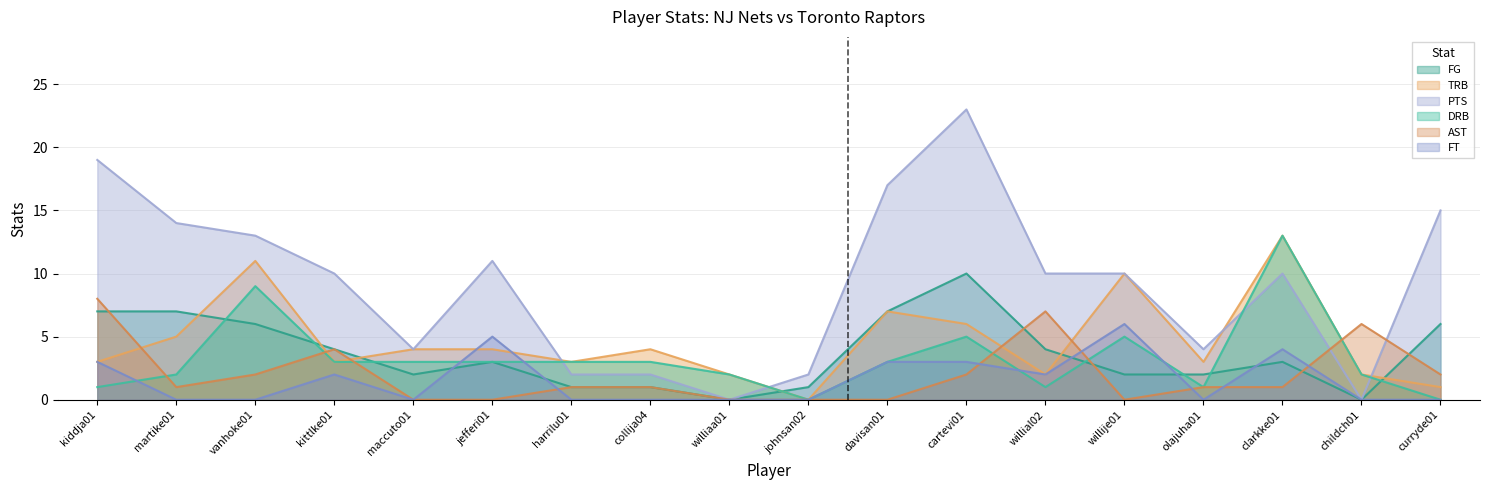

How many lines are shown in the chart?

6